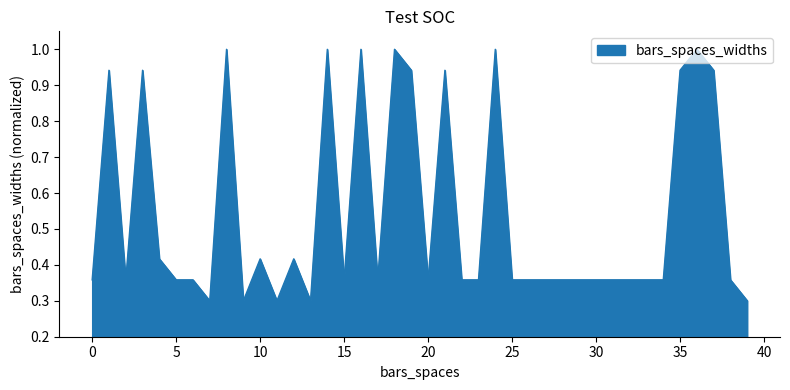

What is the maximum value shown in the chart?

1.0